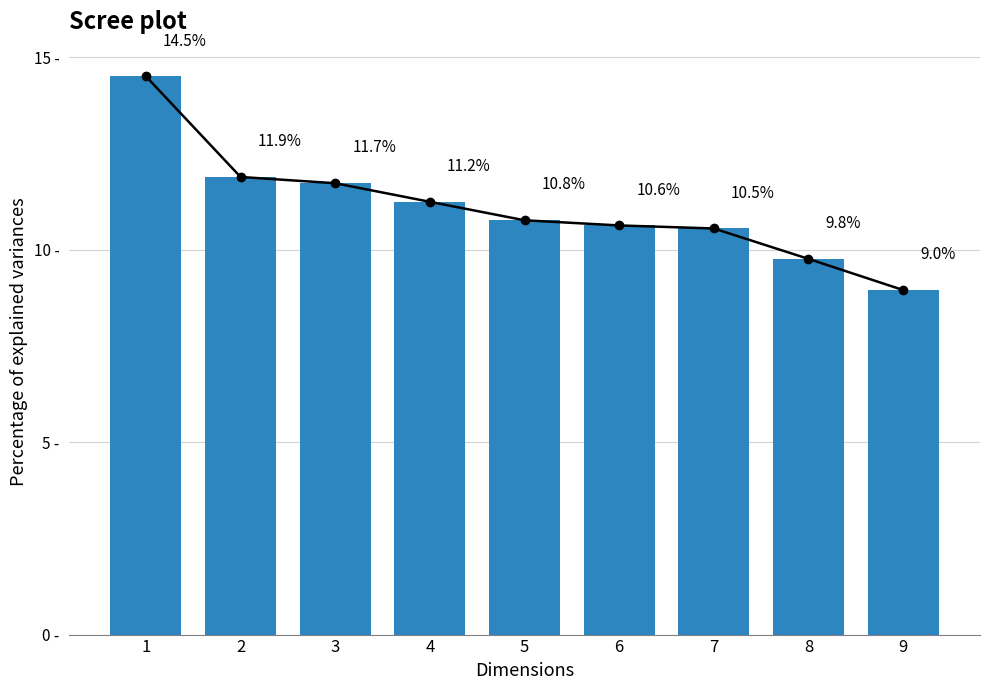

The Frequency contribution series shows 19.0 at 3. True or false?

False